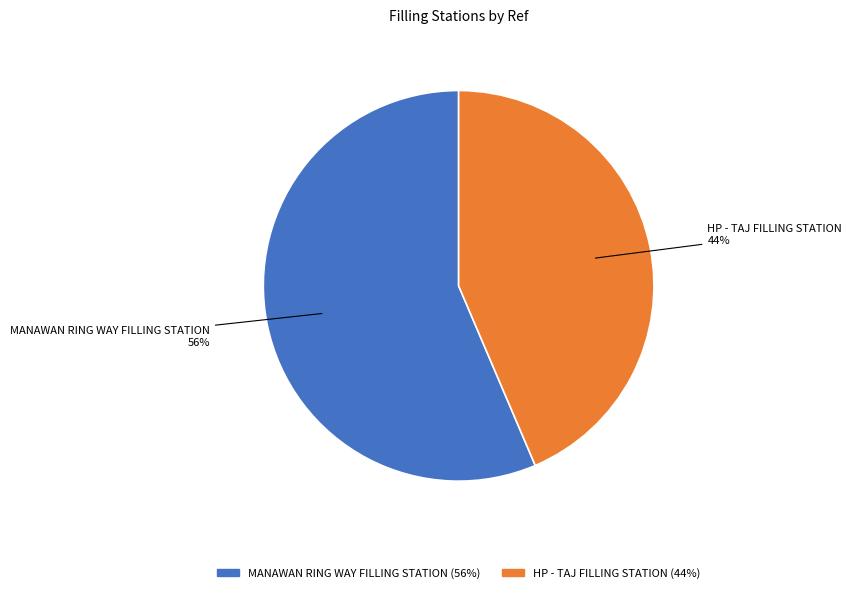

True or false: MANAWAN RING WAY FILLING STATION accounts for 56% of the total.

True